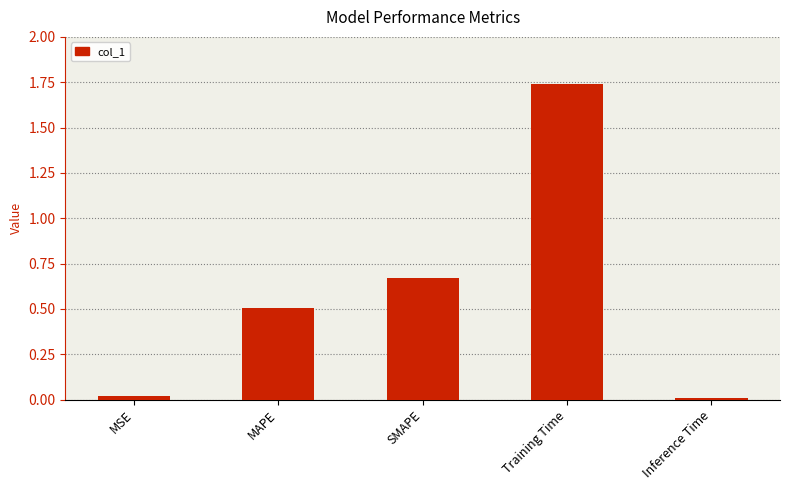

What is the average value?

0.6